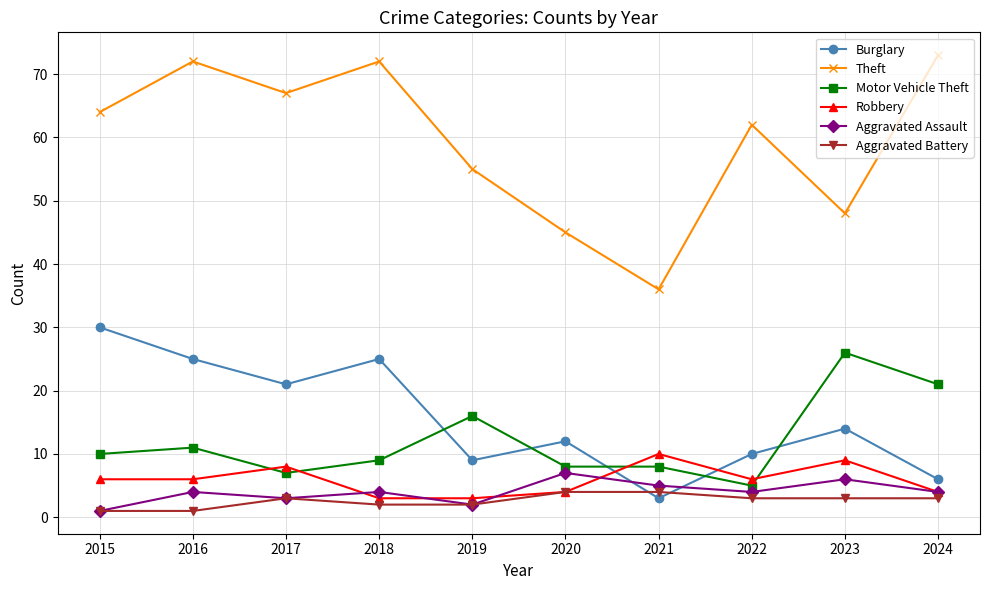

What are all the series names shown in the legend?

Burglary, Theft, Motor Vehicle Theft, Robbery, Aggravated Assault, Aggravated Battery